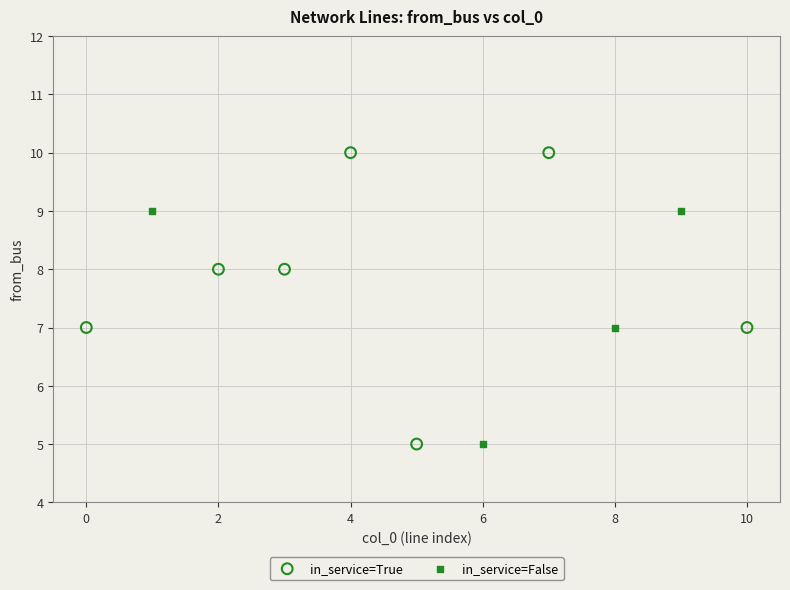

Which series has the widest spread of Y values?

in_service=True